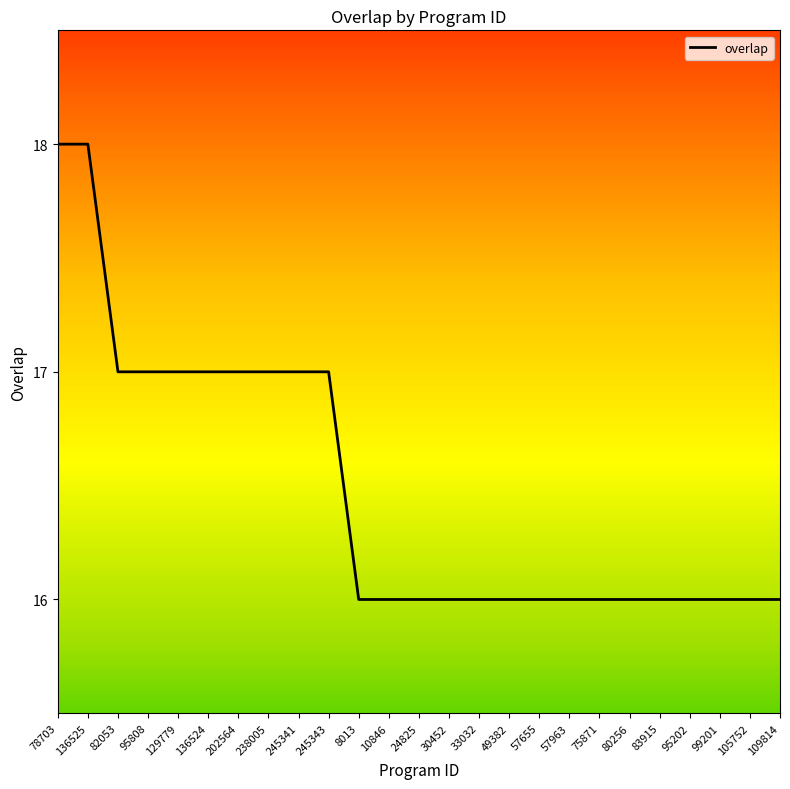

What is the approximate value at 95202?

16